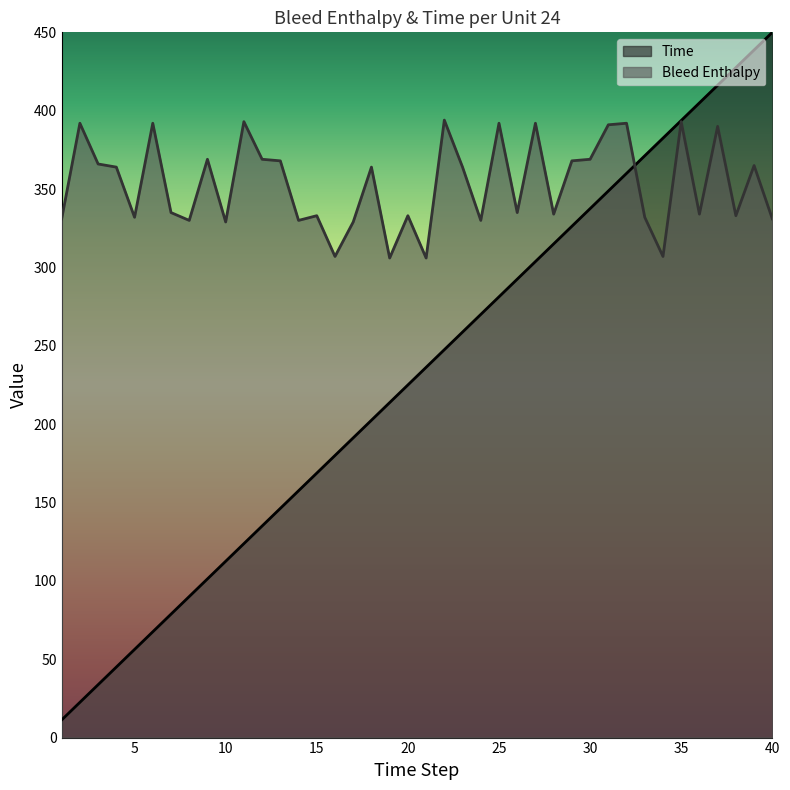

What is the value of the Time point at the 38th from the left?

427.5